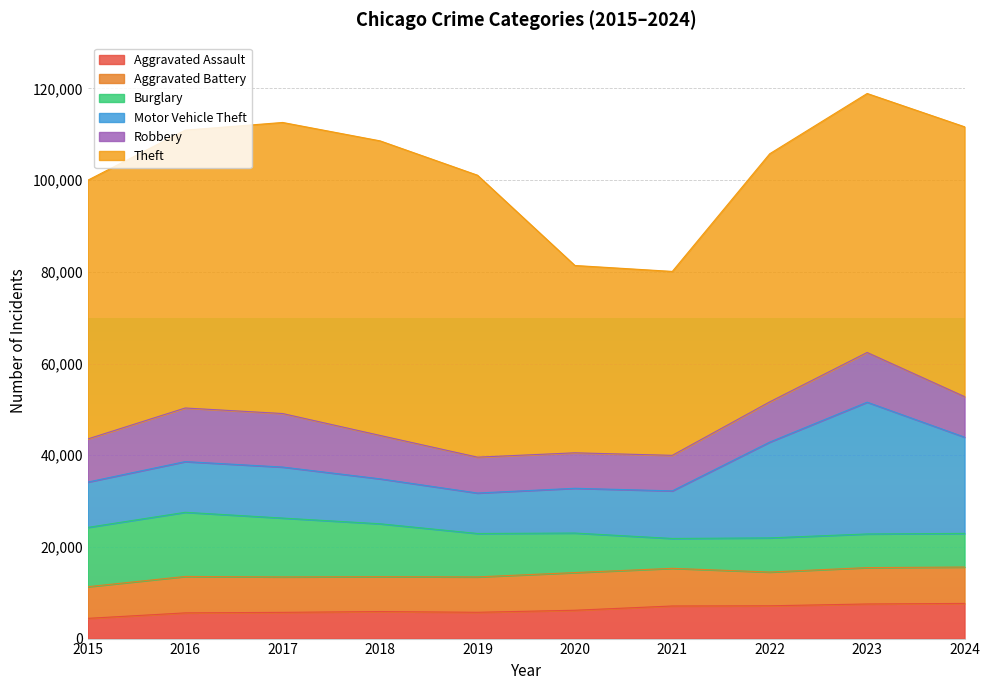

What is the value of the Motor Vehicle Theft point at the 3rd from the left?

11126